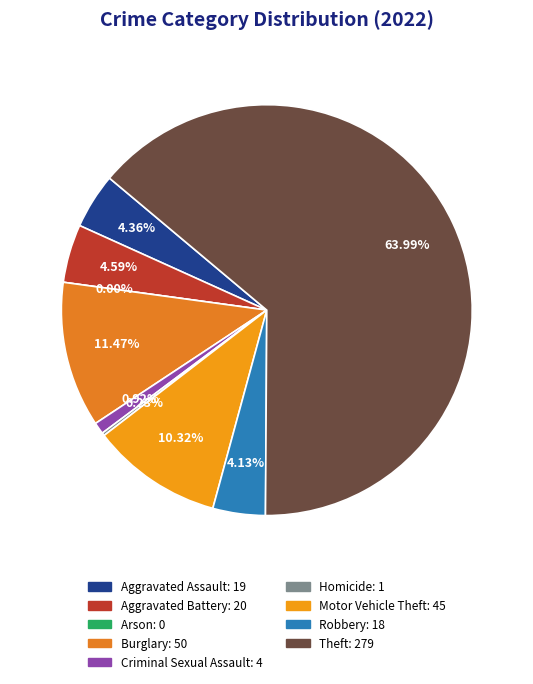

Combined, what portion of the pie is Motor Vehicle Theft and Criminal Sexual Assault?

11.2%